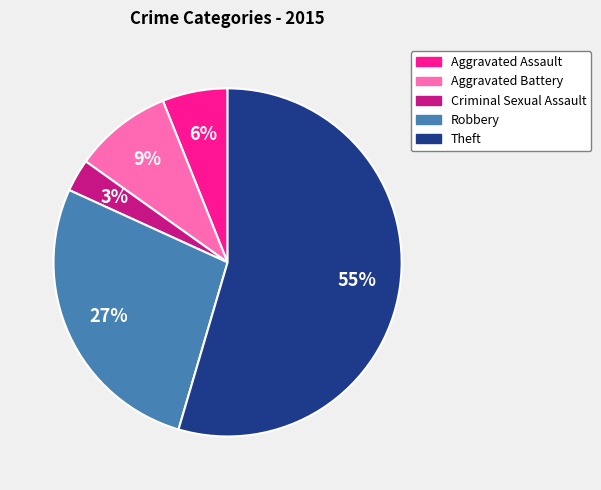

To the nearest percent, what percentage of the pie is Robbery?

27%